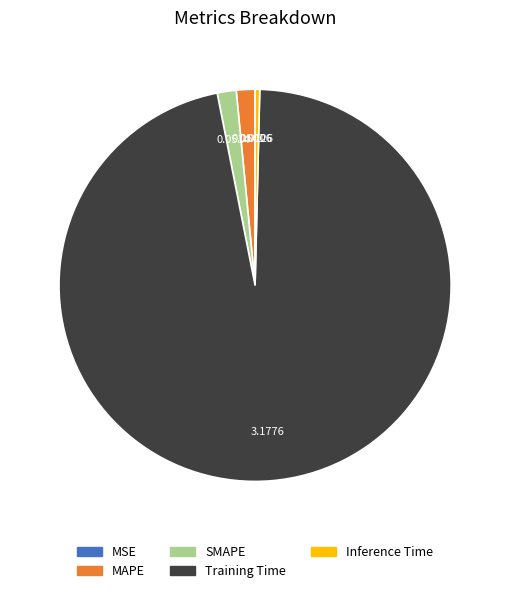

True or false: SMAPE accounts for 14% of the total.

False